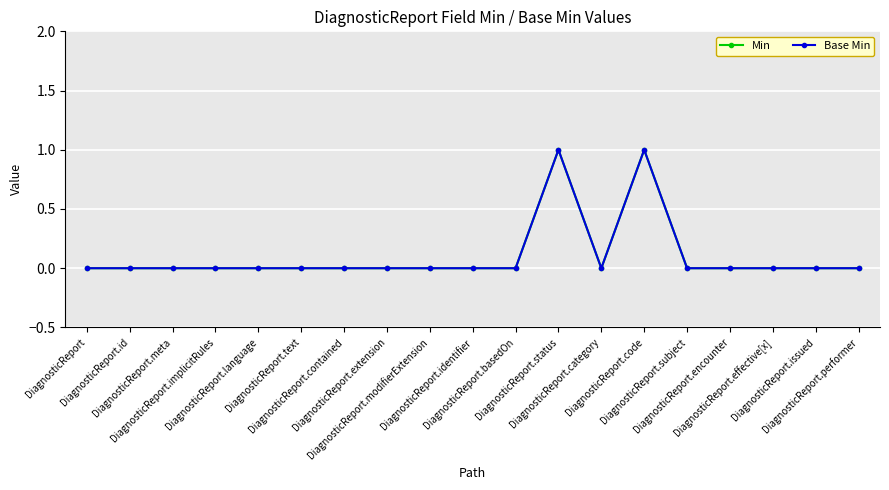

How many lines are shown in the chart?

2